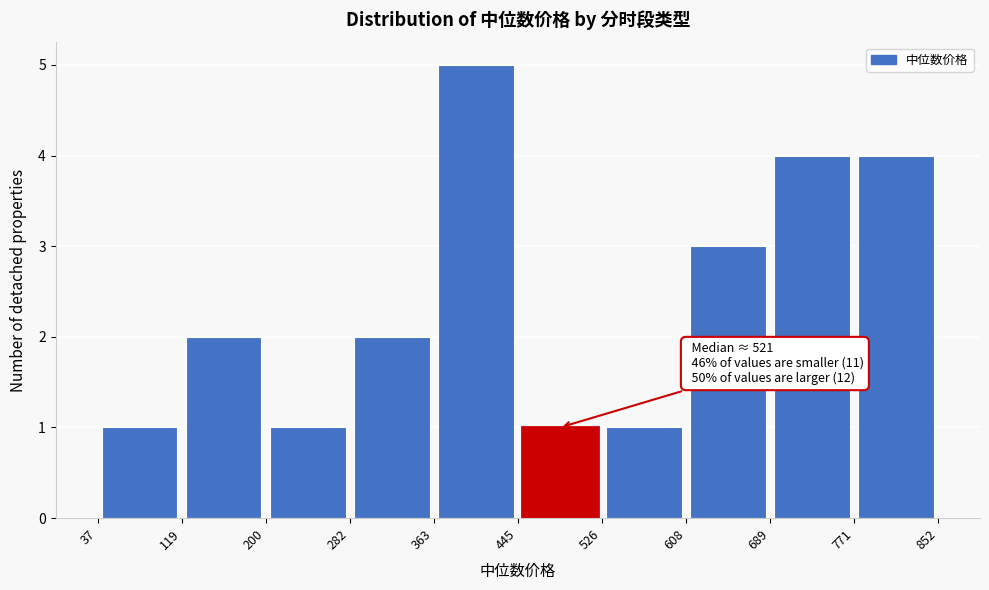

Which range on the x-axis has the tallest bar?

363 to 445